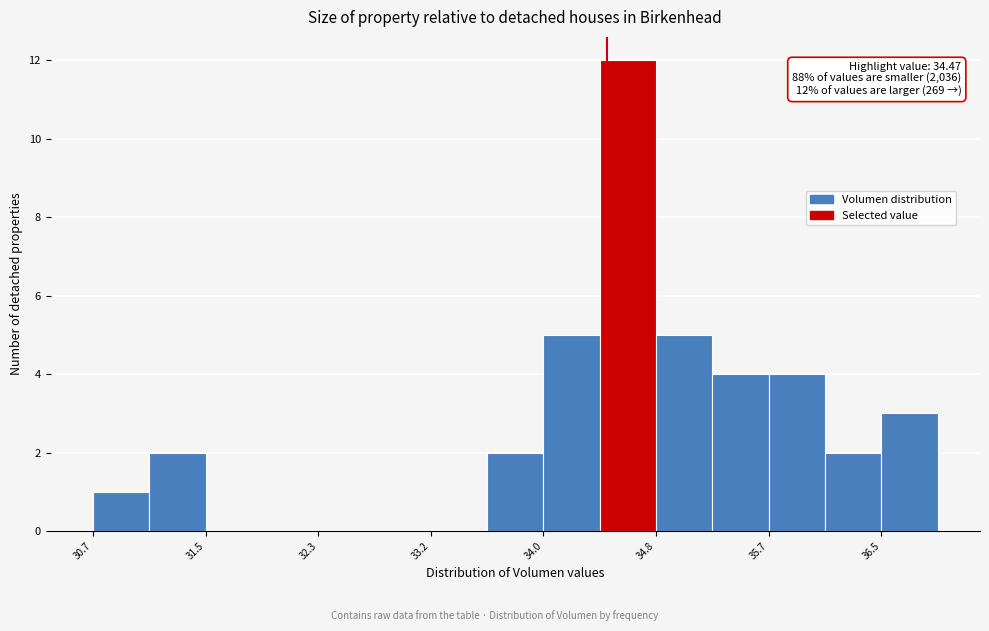

Which range on the x-axis has the tallest bar?

34.4 to 34.8